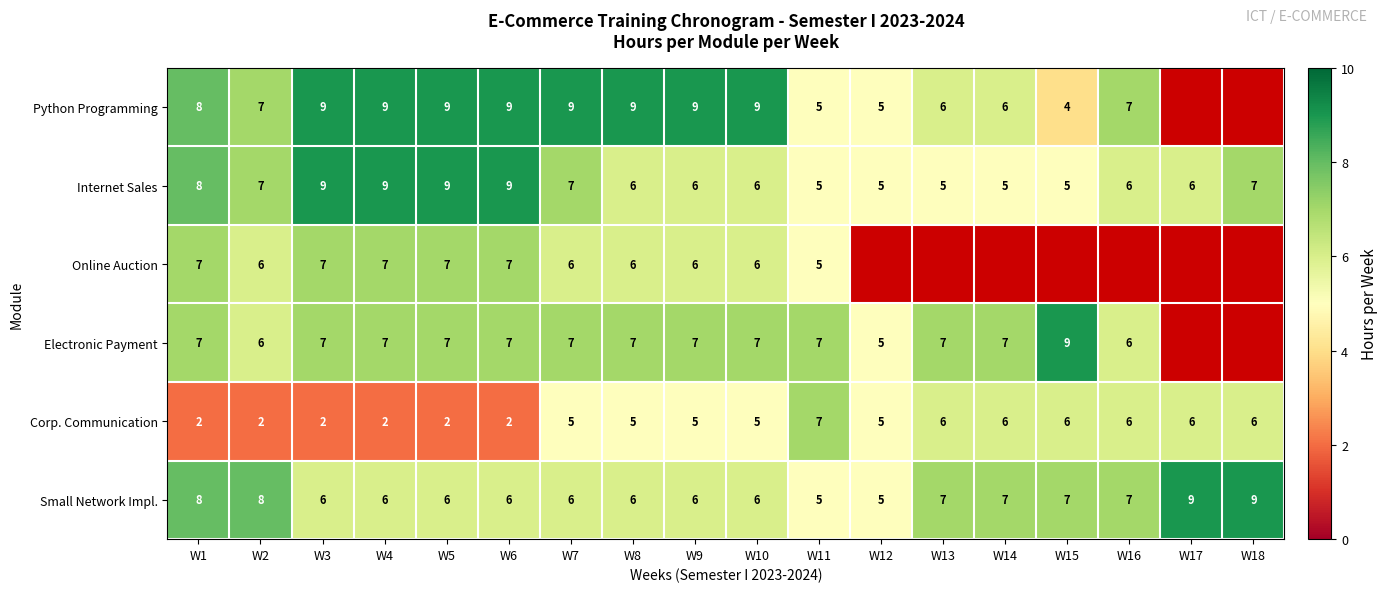

What is the difference between the maximum and minimum values in the Corp. Communication series?

5